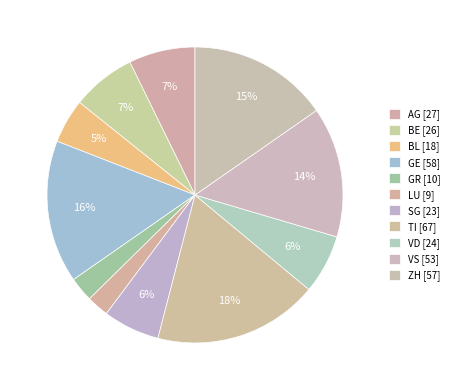

To the nearest percent, what percentage of the pie is VS?

14%